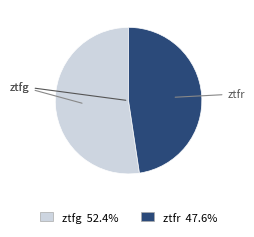

Which category has the smallest portion of the pie?

ztfr